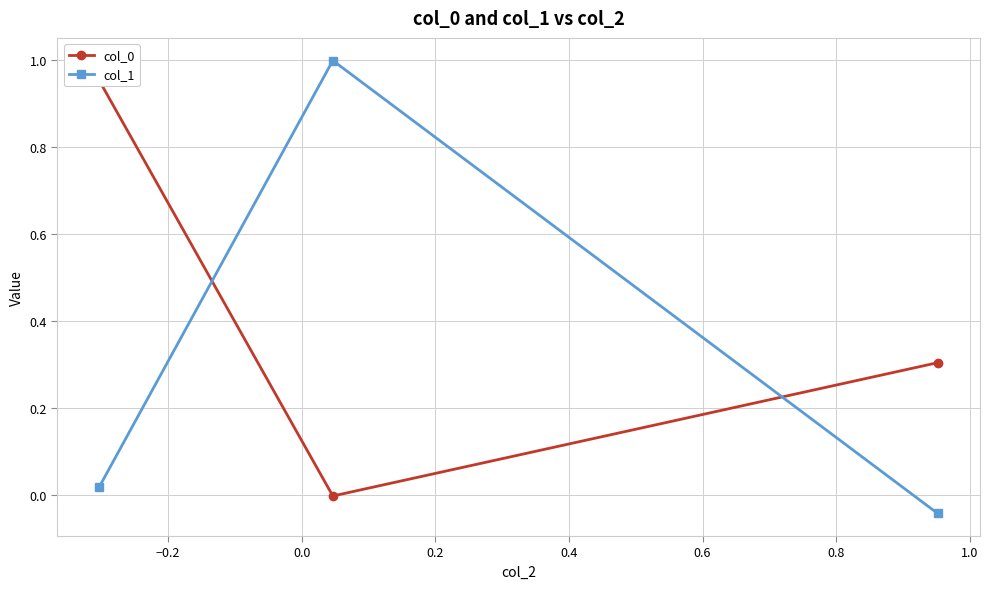

What is the value of the col_1 point at the 2nd from the left?

1.0